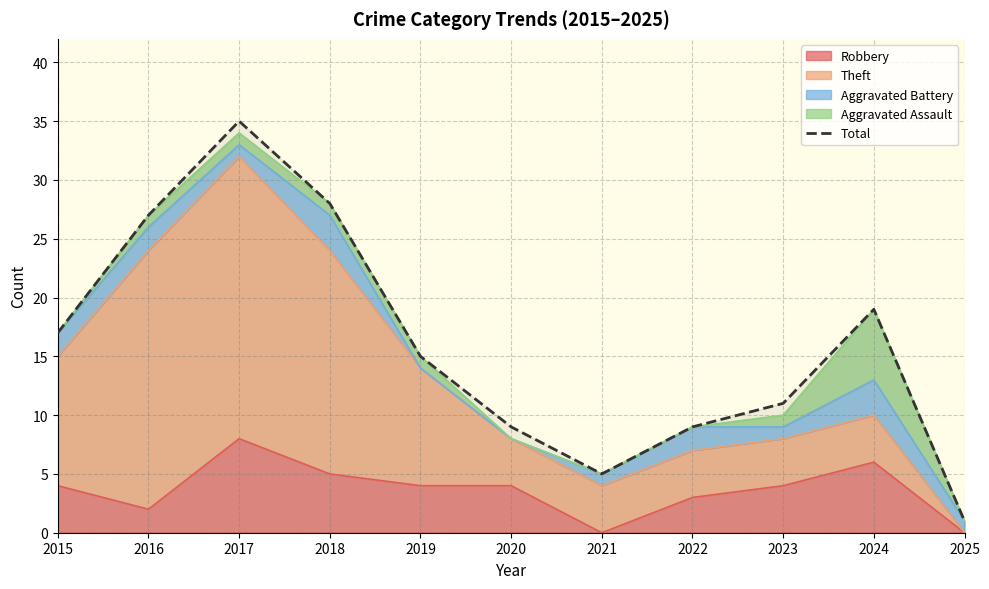

True or false: the data has more than 2 interior local peaks.

False